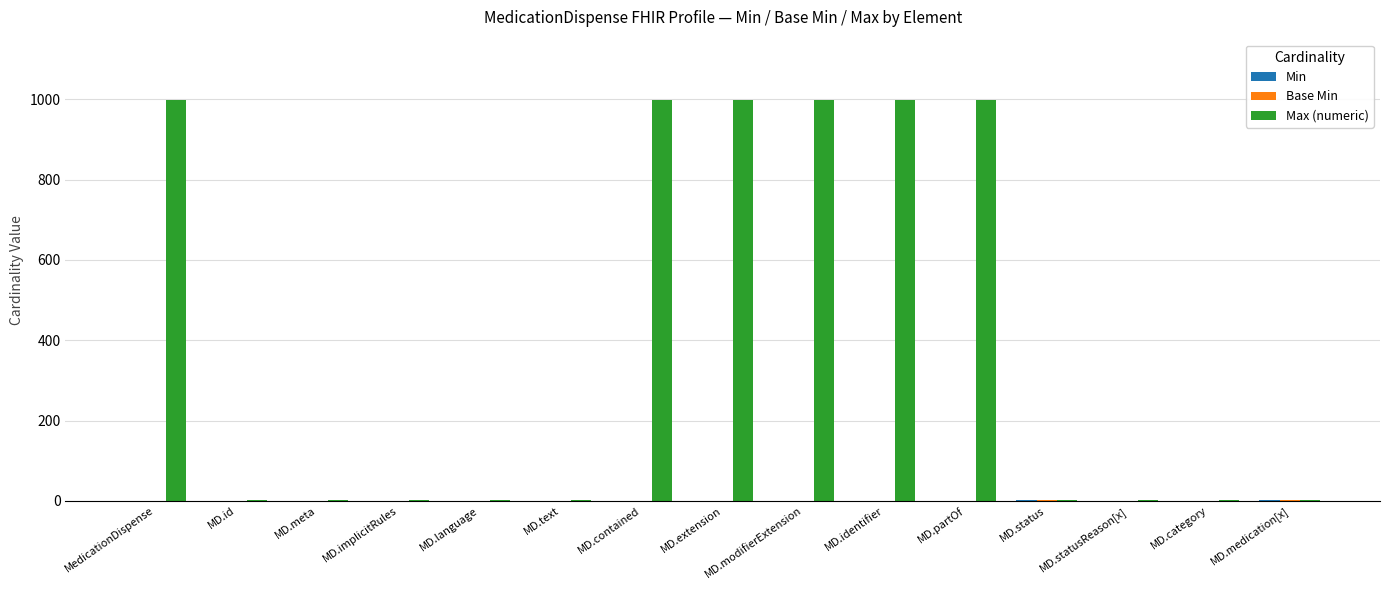

Between MedicationDispense and MD.language, which series saw the biggest shift?

Max (numeric)